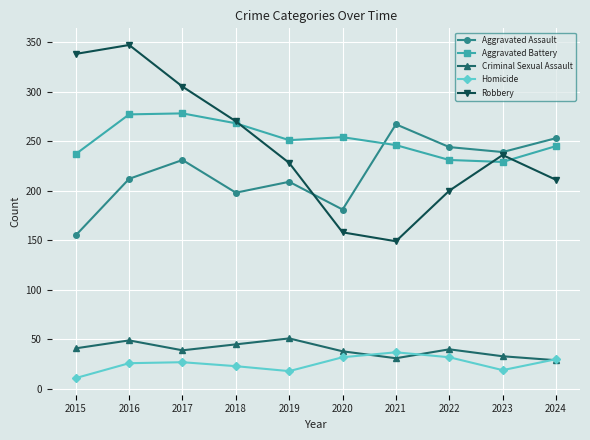

After their last crossing, which series has the higher values: Robbery or Aggravated Battery?

Aggravated Battery